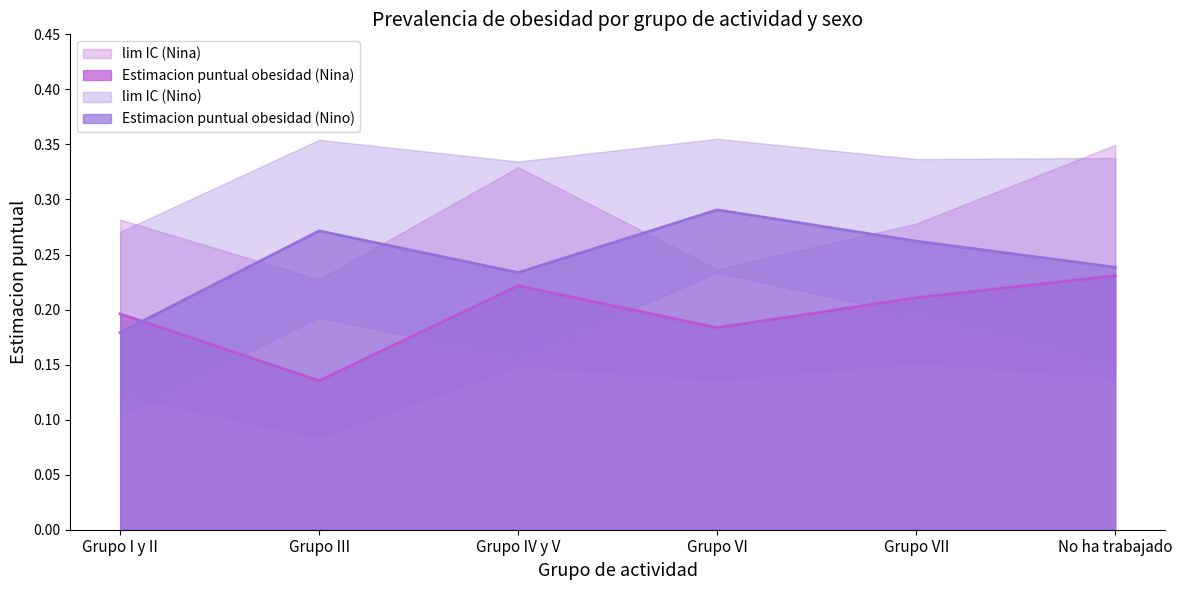

After their last crossing, which series has the higher values: Estimacion puntual obesidad (Nina) or Estimacion puntual obesidad (Nino)?

Estimacion puntual obesidad (Nino)